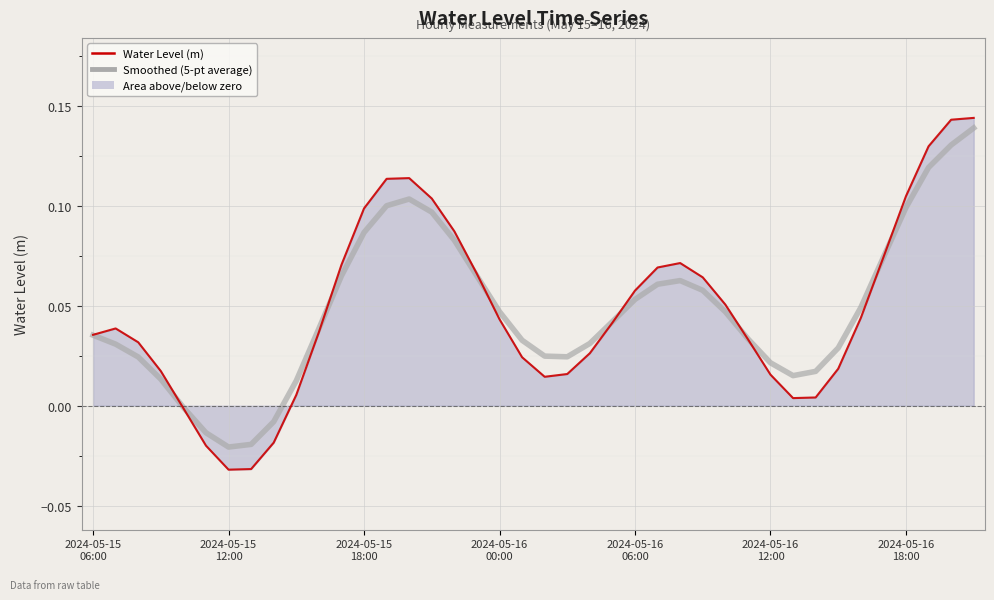

Which series has the largest range (max minus min)?

Water Level (m)